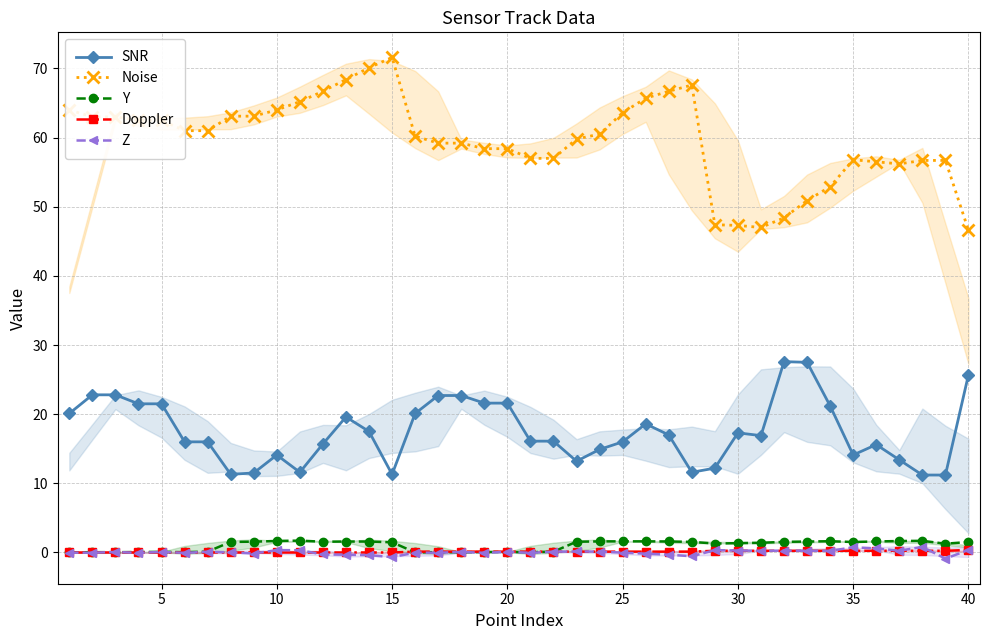

True or false: Y has more than 2 interior local peaks.

True